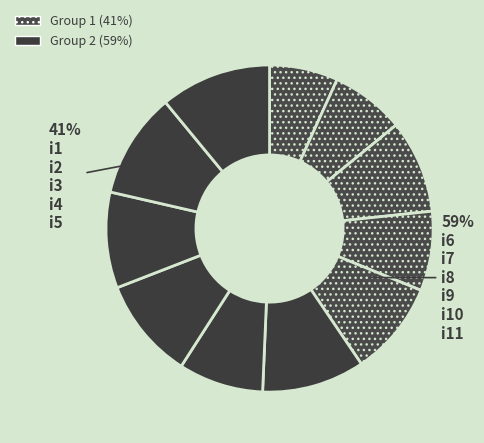

True or false: i5 accounts for 1% of the total.

False